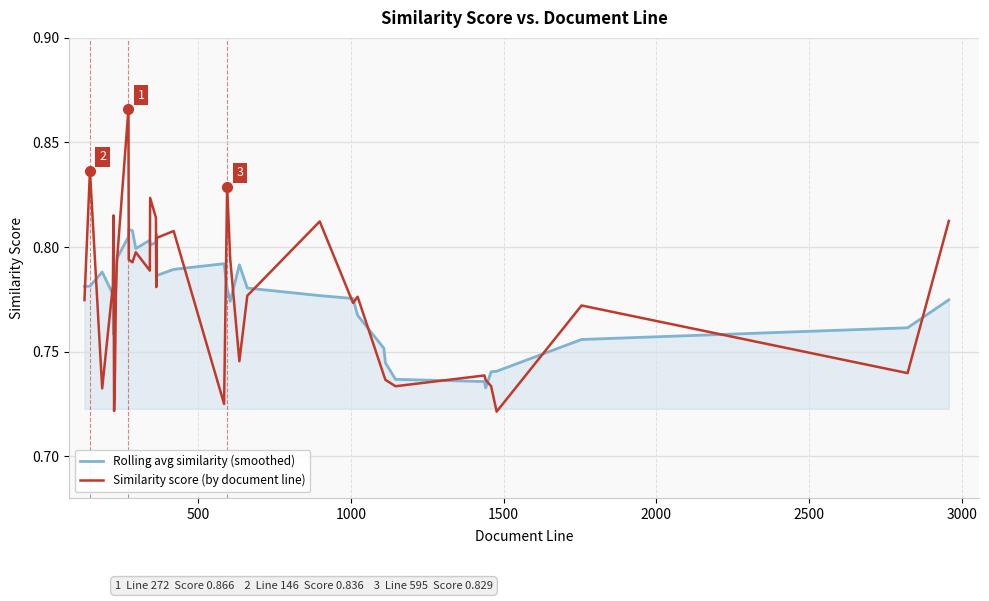

List the series in order of their peak value, highest first.

Similarity score (by document line), Rolling avg similarity (smoothed)